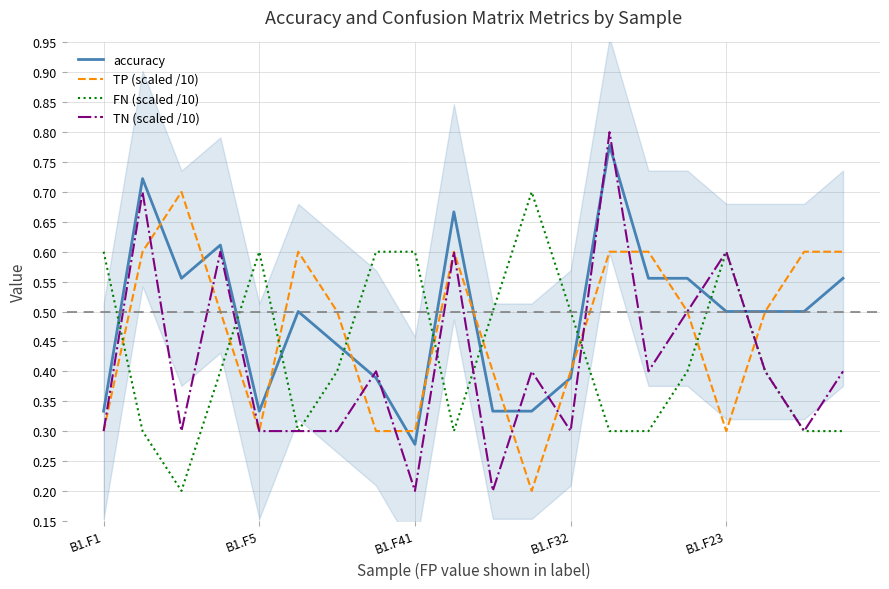

The value of accuracy at B1.F5 is 0.1. True or false?

False